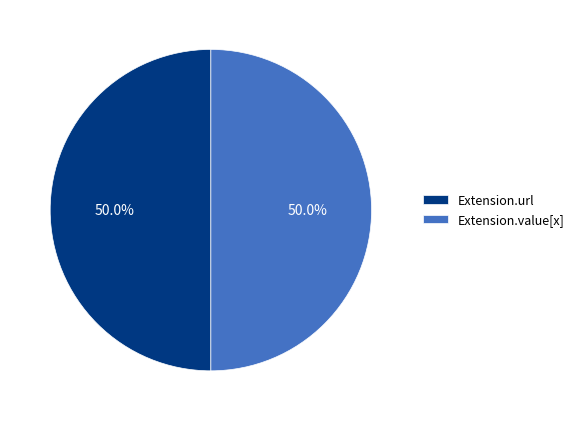

True or false: Extension.value[x] accounts for 42% of the total.

False